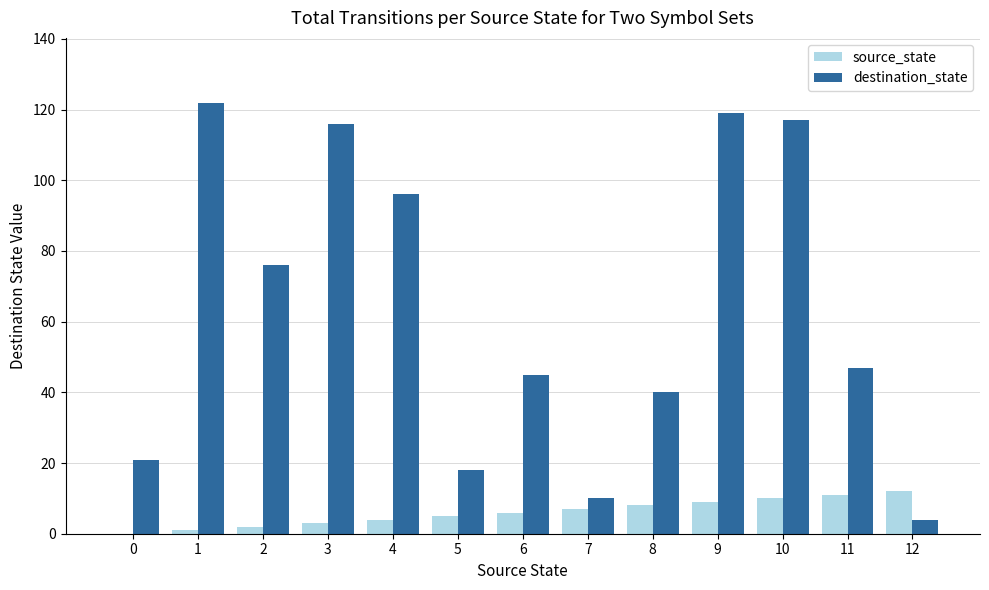

Between 4 and 8, which series saw the biggest shift?

destination_state